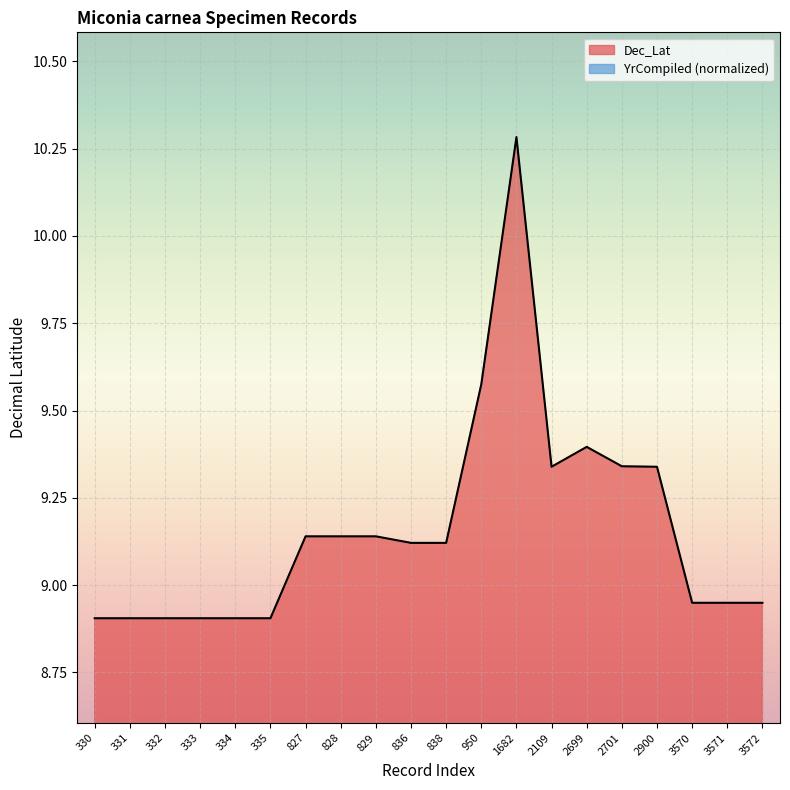

The value at 828 is 15.8. True or false?

False